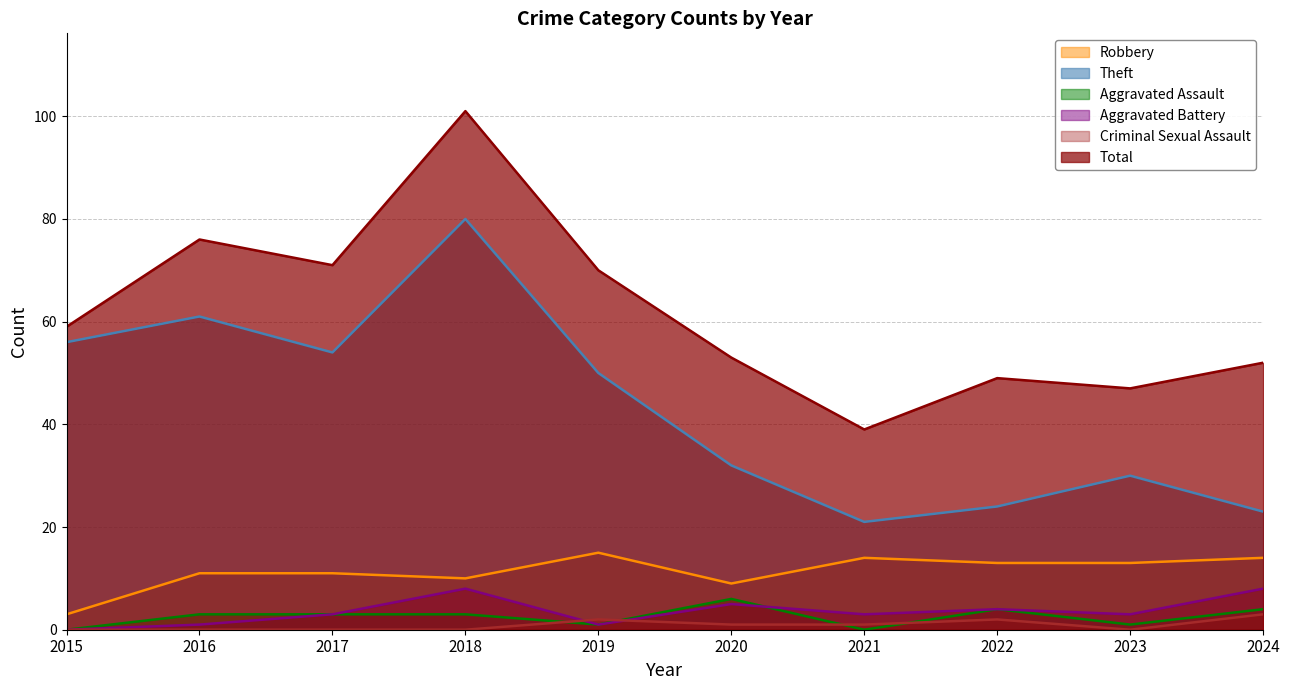

At which label does Robbery first exceed 13?

2019